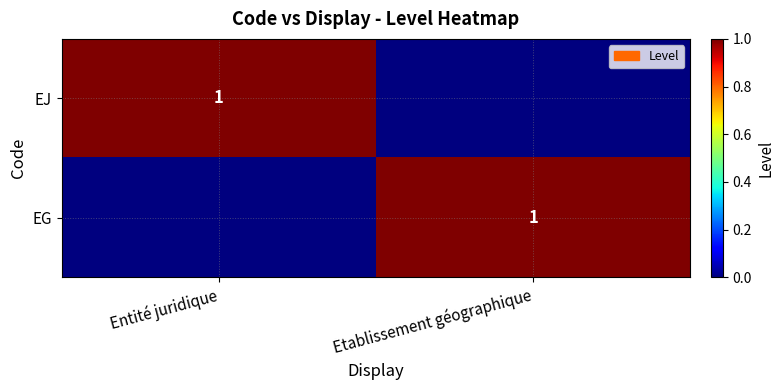

The value of EG at Etablissement géographique is 1. True or false?

True